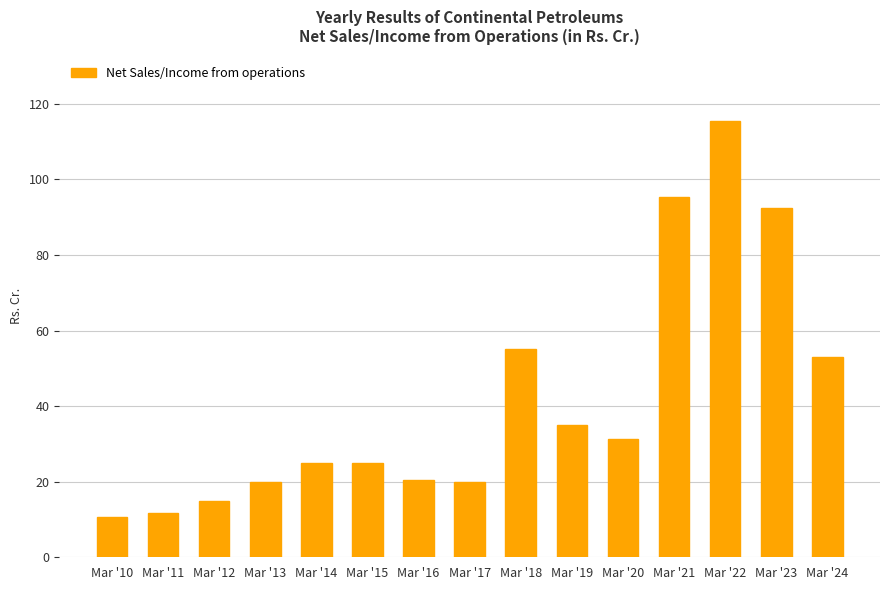

The chart shows a value of 49.2 at Mar '19. True or false?

False